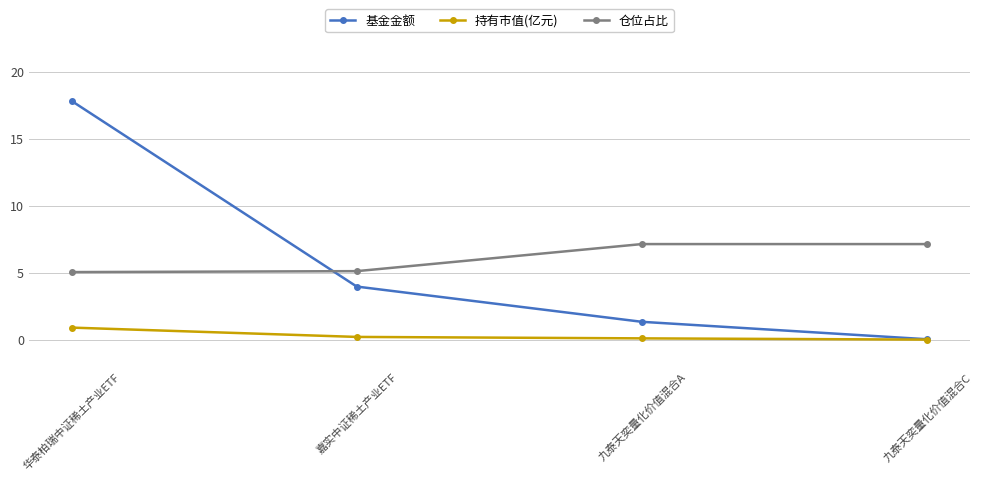

Count the number of categories in the chart.

4